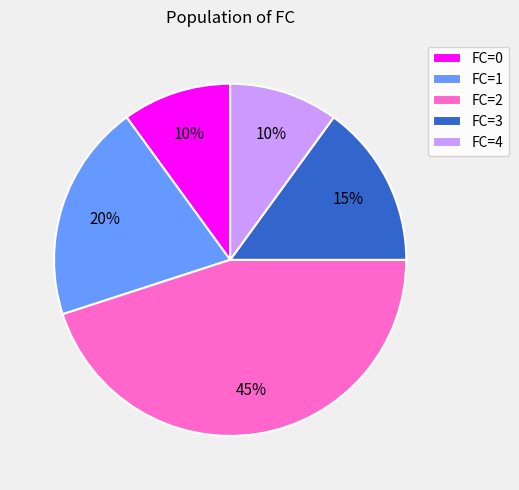

Combined, do FC=4 and FC=3 account for over 50%?

No